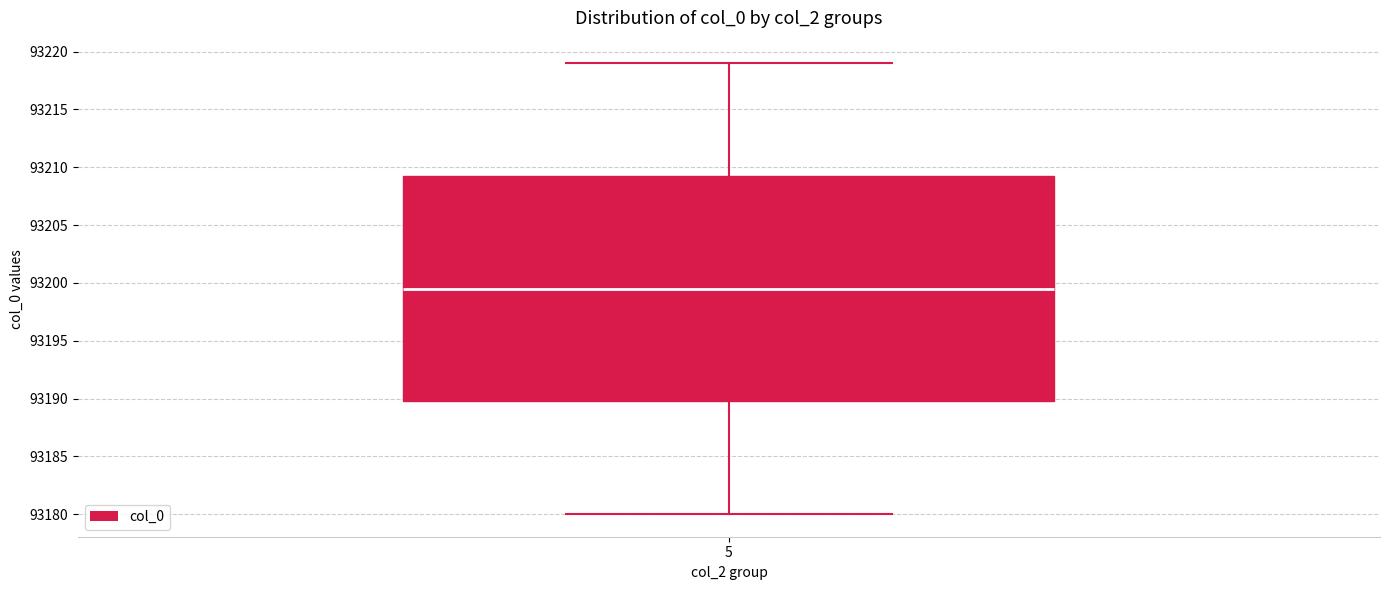

Read this box plot against the y-axis: the position of the median line, the range covered by the box, and the ends of both whiskers. The values are not printed on the chart, so give them approximately, as read against the axis.

median 93199.5, box 93190.0 to 93209.5, whiskers 93180.0 to 93219.0